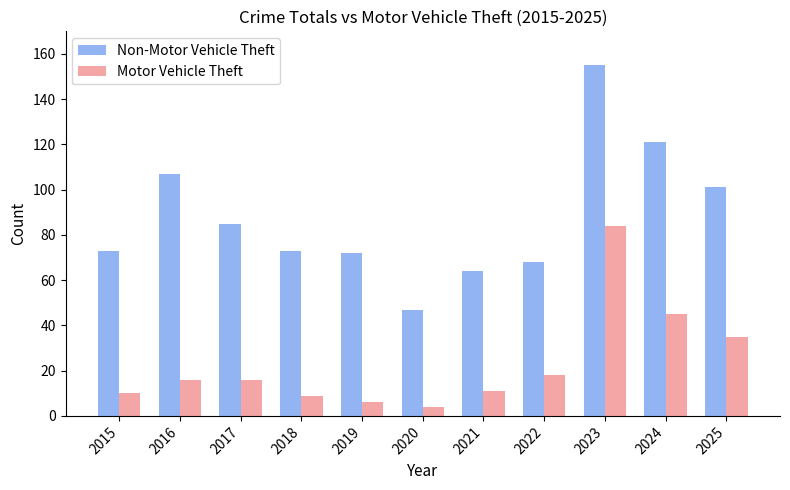

How many groups of bars are there?

11